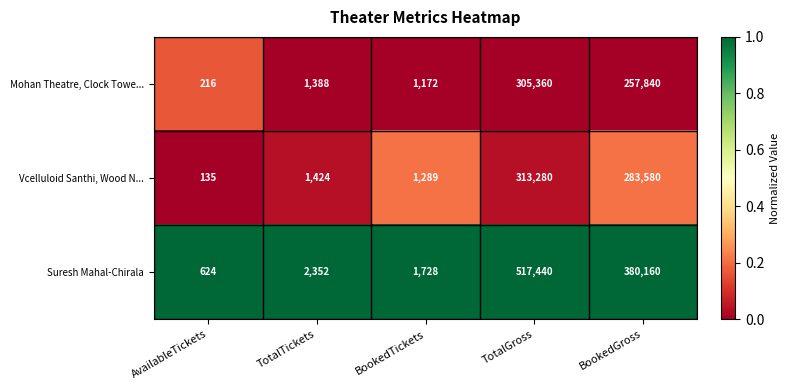

What value does the Vcelluloid Santhi, Wood N... series have at TotalGross?

313280